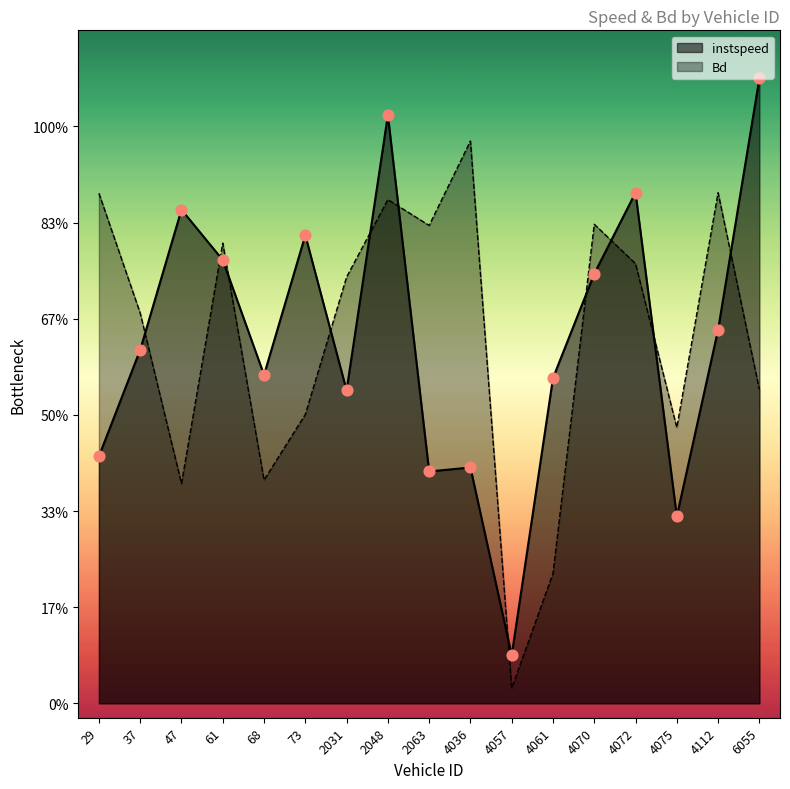

What are all the series names shown in the legend?

instspeed, Bd